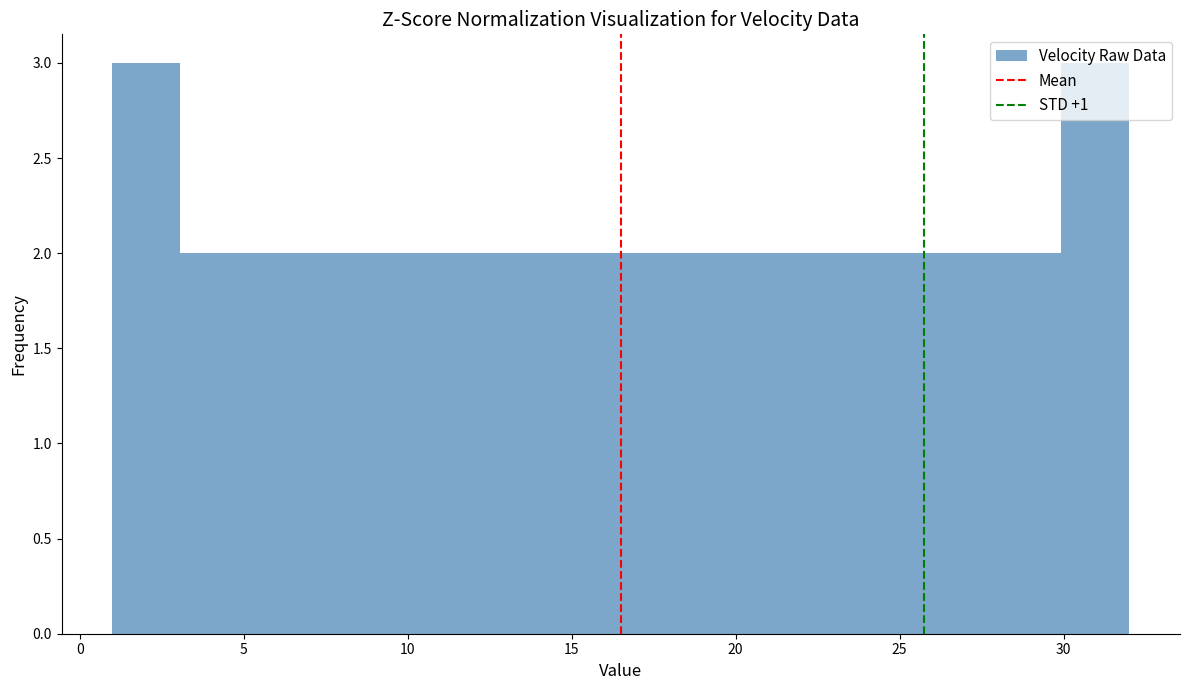

Reading left to right, list every bar in this chart as the range it spans on the x-axis followed by its height. Neither the bar edges nor the heights are printed on the chart, so give them approximately, as read against the axes.

1.0 to 3.0: 3
3.0 to 5.0: 2
5.0 to 7.0: 2
7.0 to 9.5: 2
9.5 to 11.5: 2
11.5 to 13.5: 2
13.5 to 15.5: 2
15.5 to 17.5: 2
17.5 to 19.5: 2
19.5 to 21.5: 2
21.5 to 23.5: 2
23.5 to 26.0: 2
26.0 to 28.0: 2
28.0 to 30.0: 2
30.0 to 32.0: 3